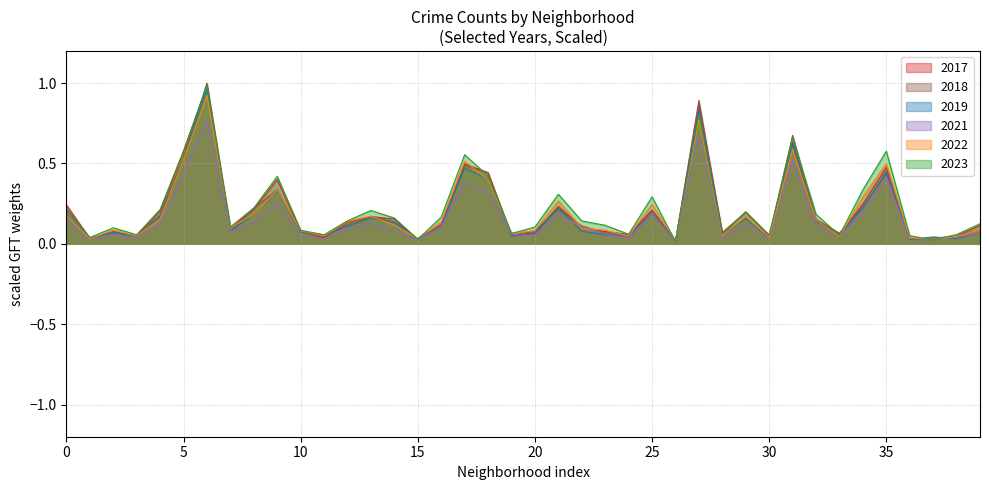

Rank the series at Chinatown from lowest to highest value.

2019, 2017, 2018, 2021, 2023, 2022